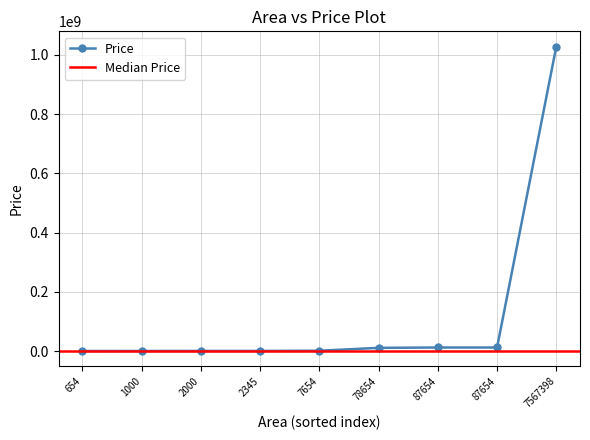

What is the difference between the values at 2000 and 7567398?

1027287776.4